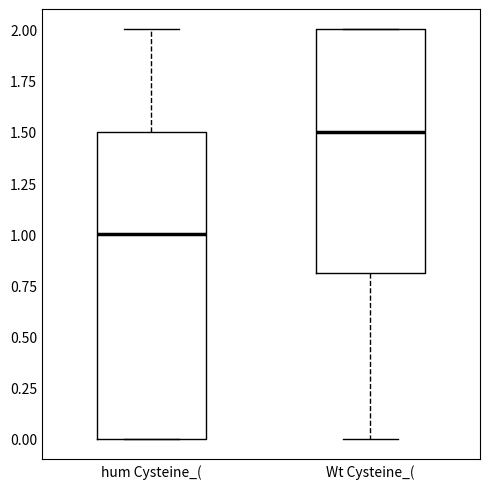

Which box is the tallest, from its lower edge to its upper edge?

hum Cysteine_(